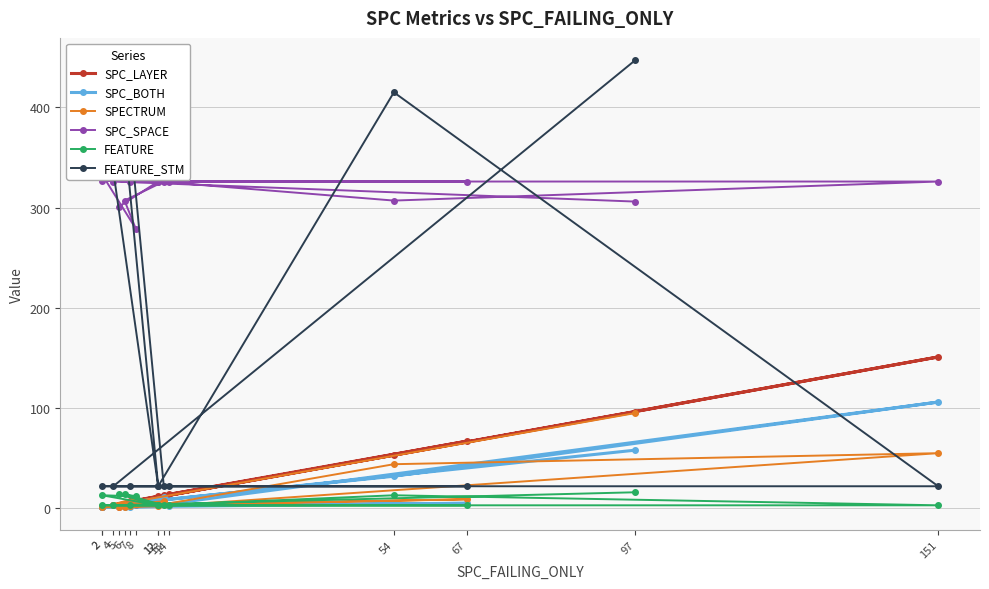

How many interior local peaks does the SPC_BOTH series have?

4